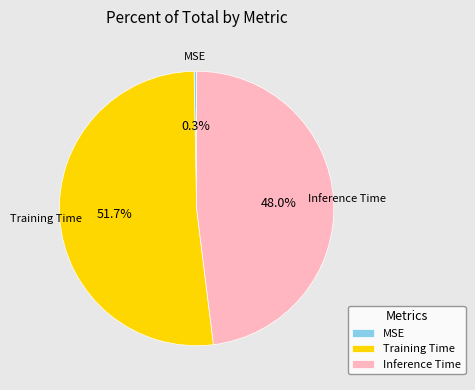

To the nearest percent, what portion does Training Time represent?

52%